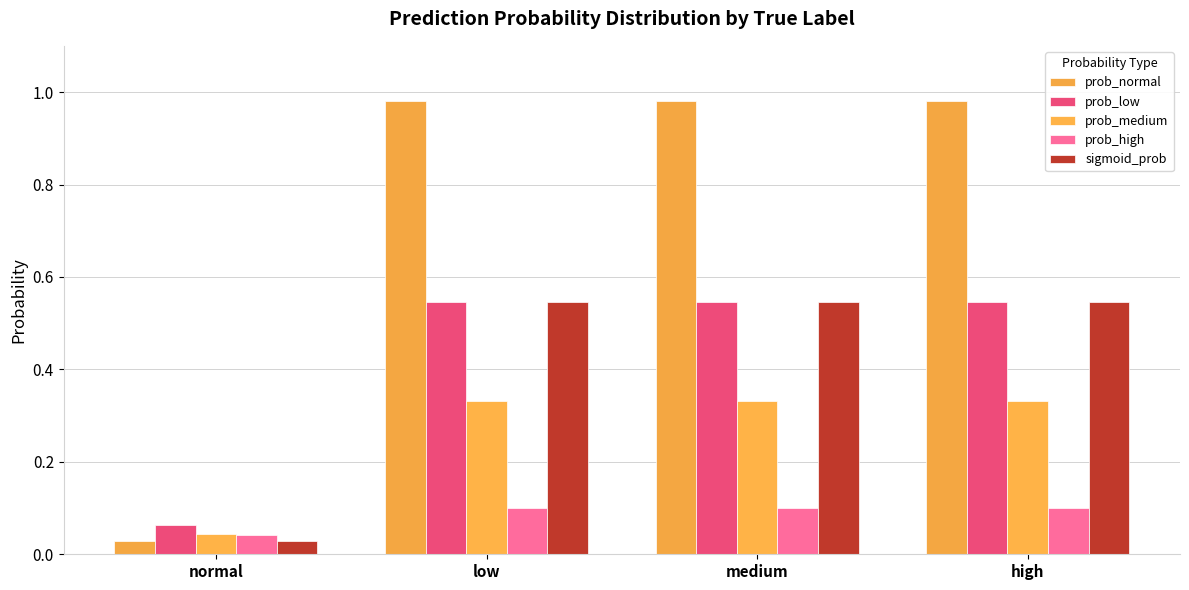

Rank the categories by prob_medium value from highest to lowest.

medium, low, high, normal